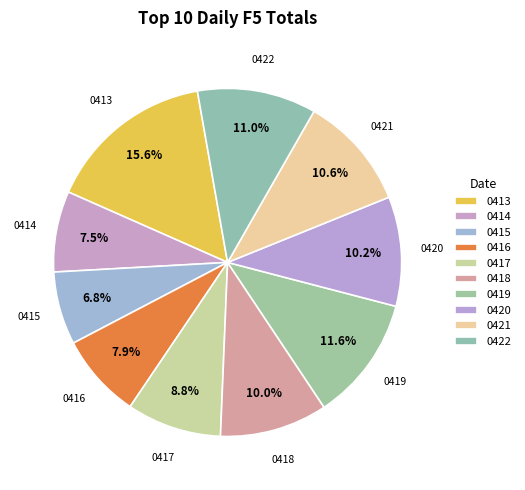

How many slices are in this pie chart?

10